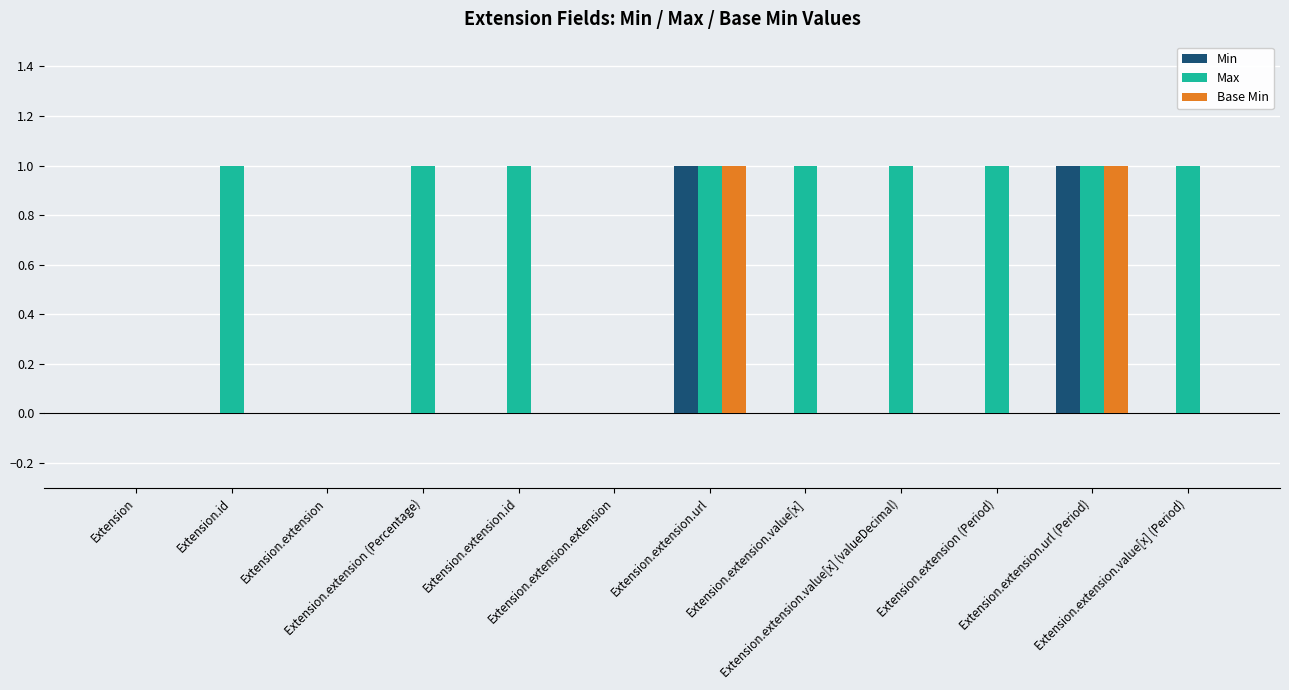

What is the total value across all series at Extension.extension.value[x] (Period)?

1